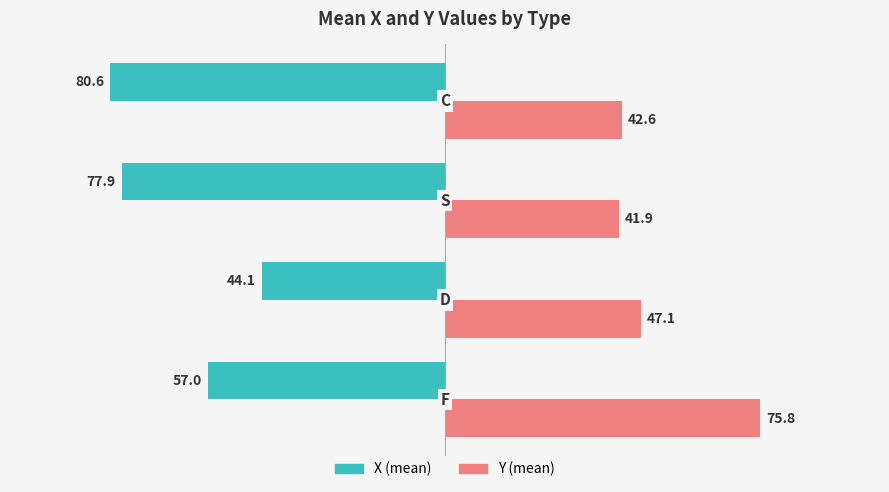

What is the greatest value displayed?

75.8